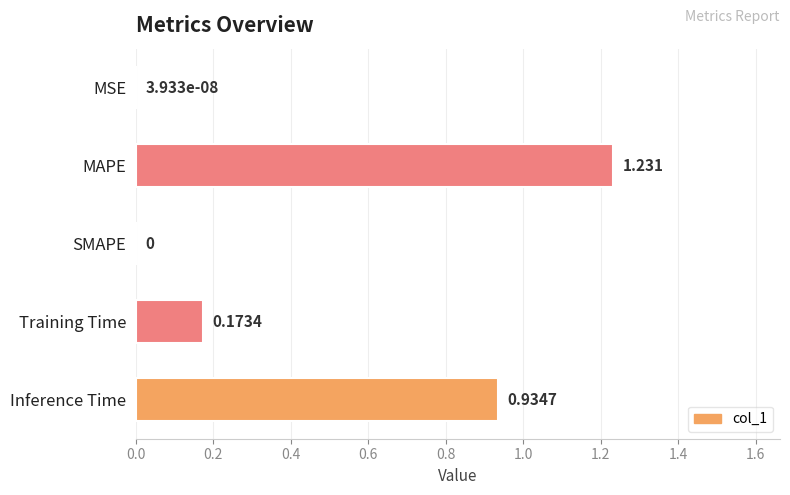

At which category does the chart reach its peak across all series?

MAPE